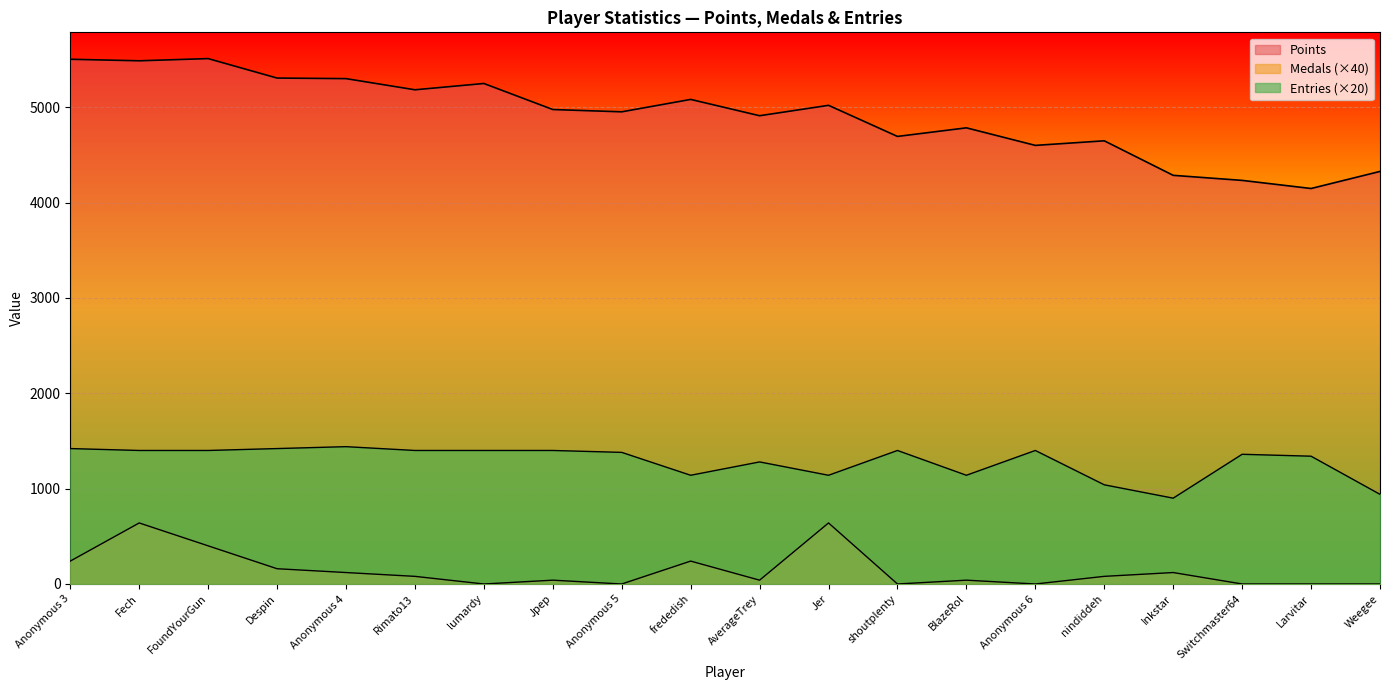

How many data points in Points are less than 4975?

10